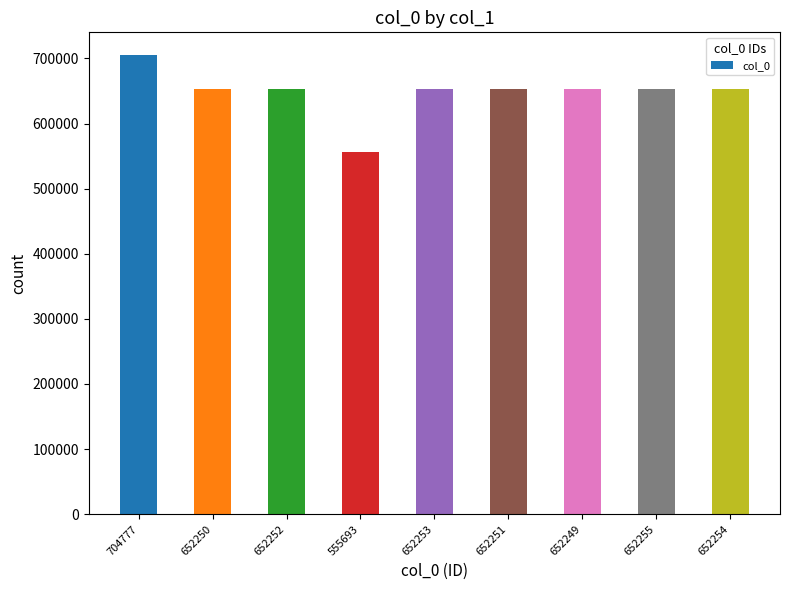

What is the label of the 7th bar from the right?

652252